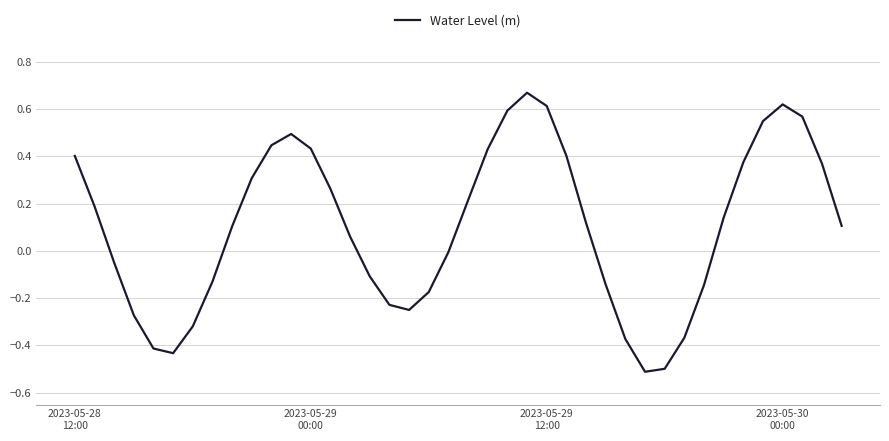

What is the difference between the maximum and minimum values?

1.2